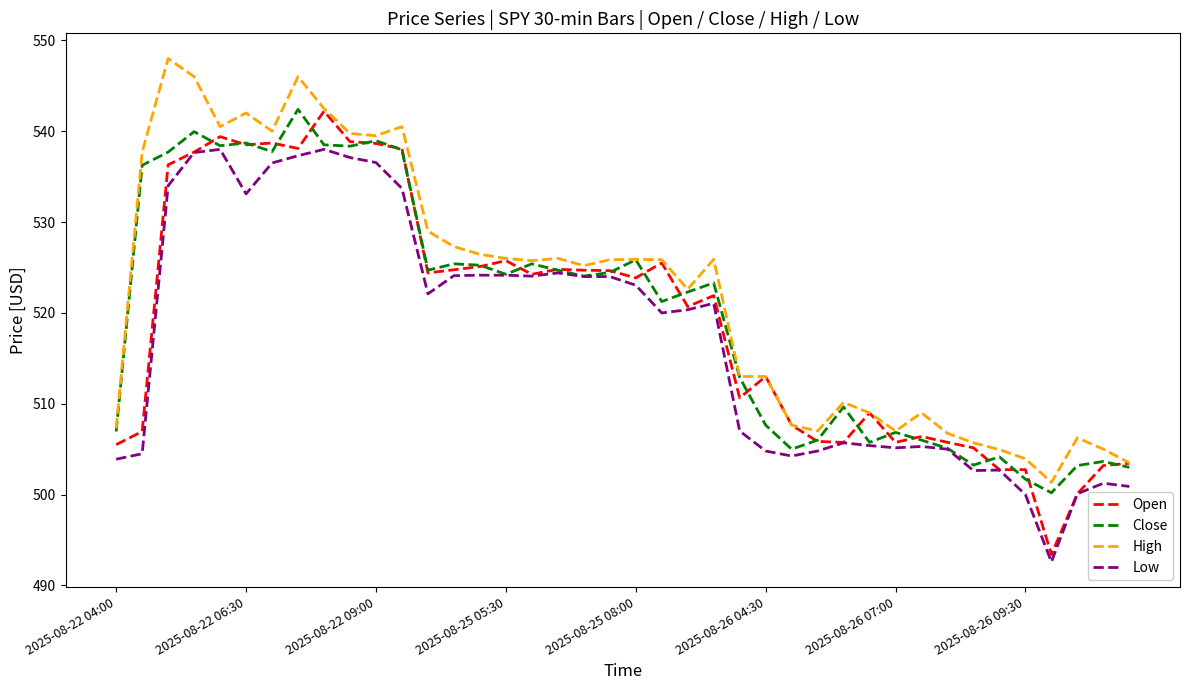

What is the maximum value shown in the chart?

548.0